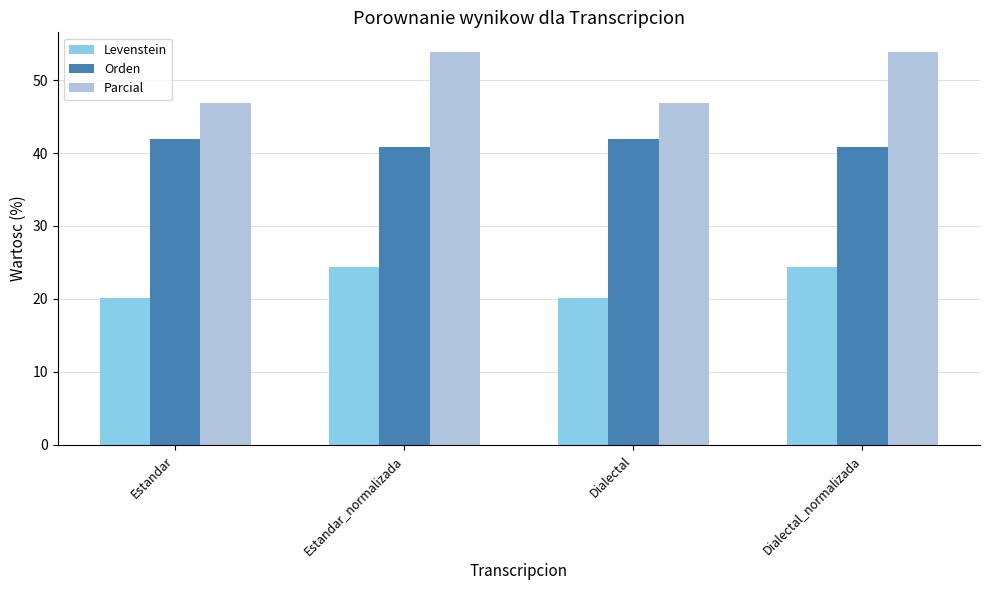

What is the difference between the second highest and second lowest values in the Levenstein series?

4.2